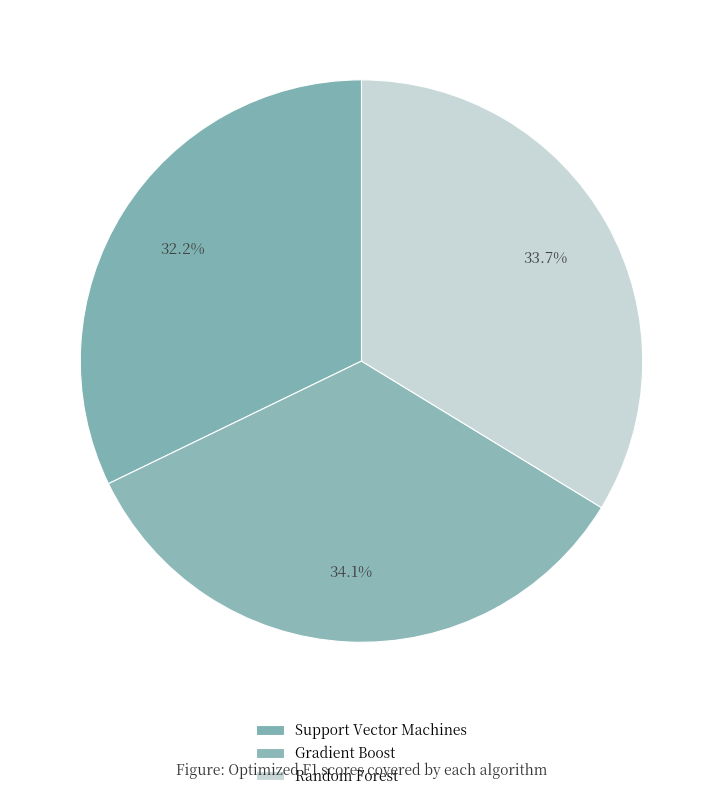

To the nearest percent, what is the average slice percentage?

33%